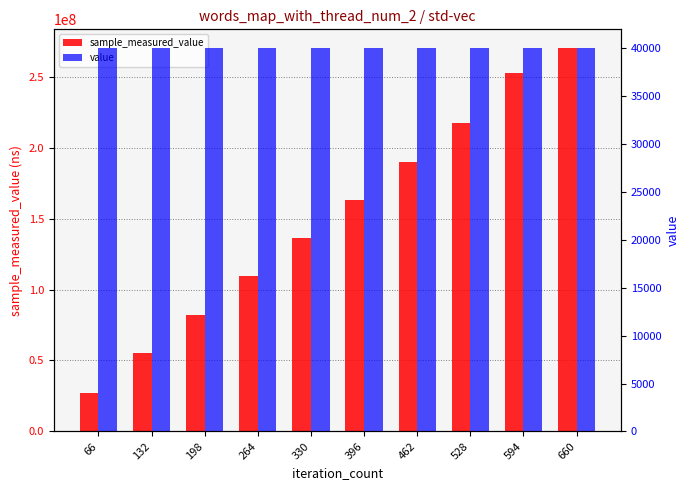

What is the minimum value shown in the chart?

40000